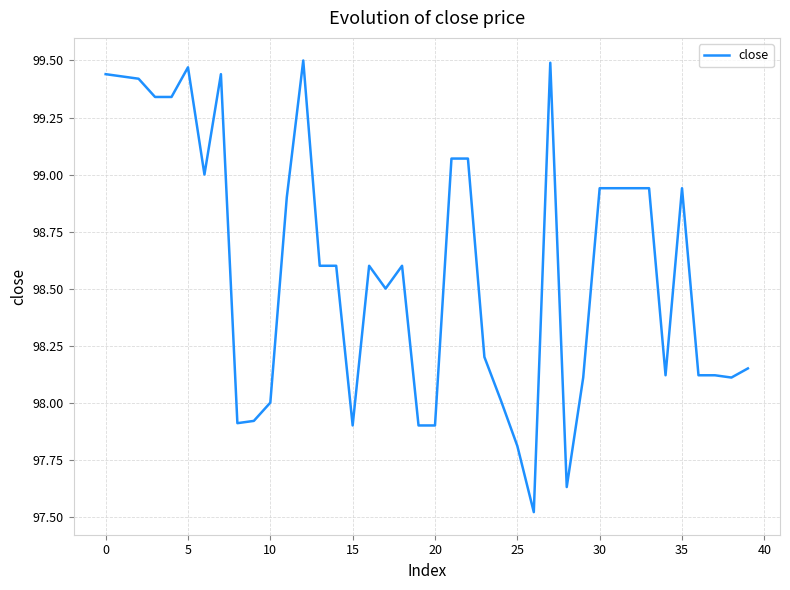

True or false: there are more than 0 points higher than both neighbors.

True